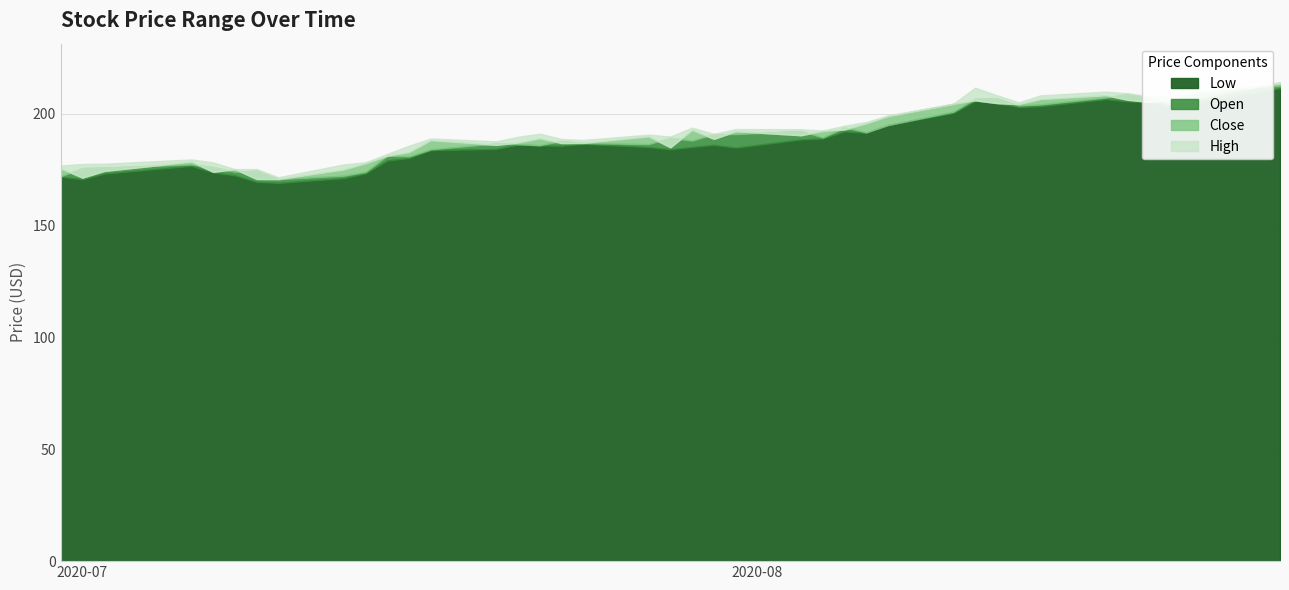

What position from the right is 2020-07-22?

25